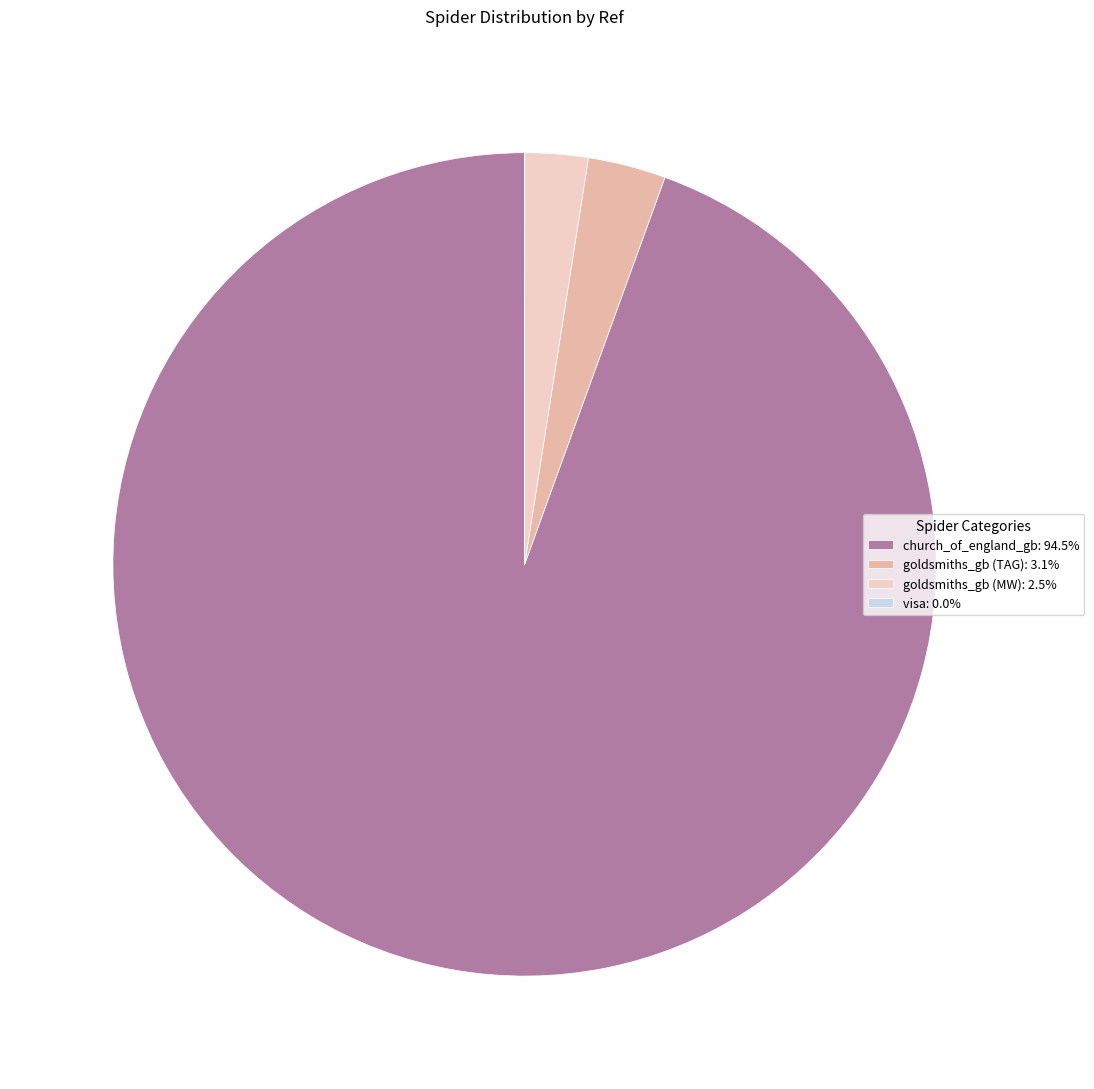

Which slice represents more than half of the pie?

church_of_england_gb